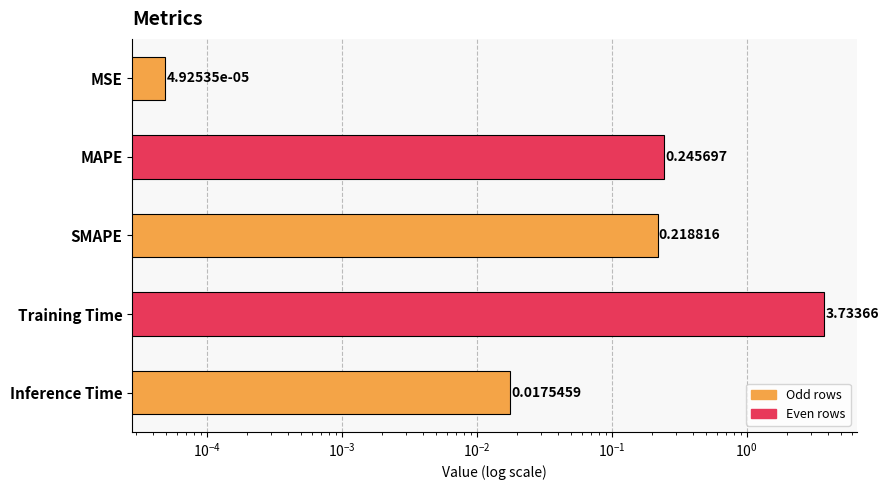

Reading left to right, extract all data points from this chart.

0.0	0.2	0.2	3.7	0.0